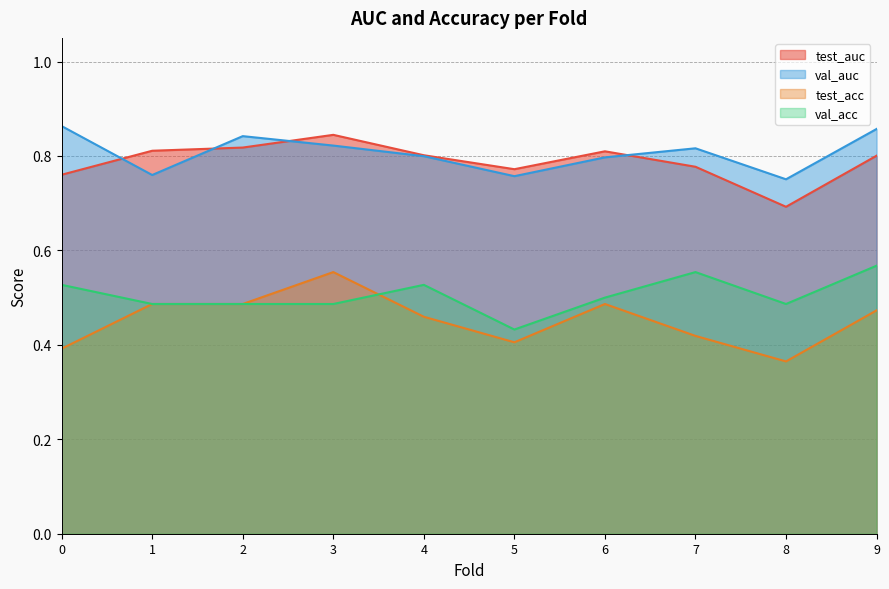

Which category has the highest value in the val_acc series?

9